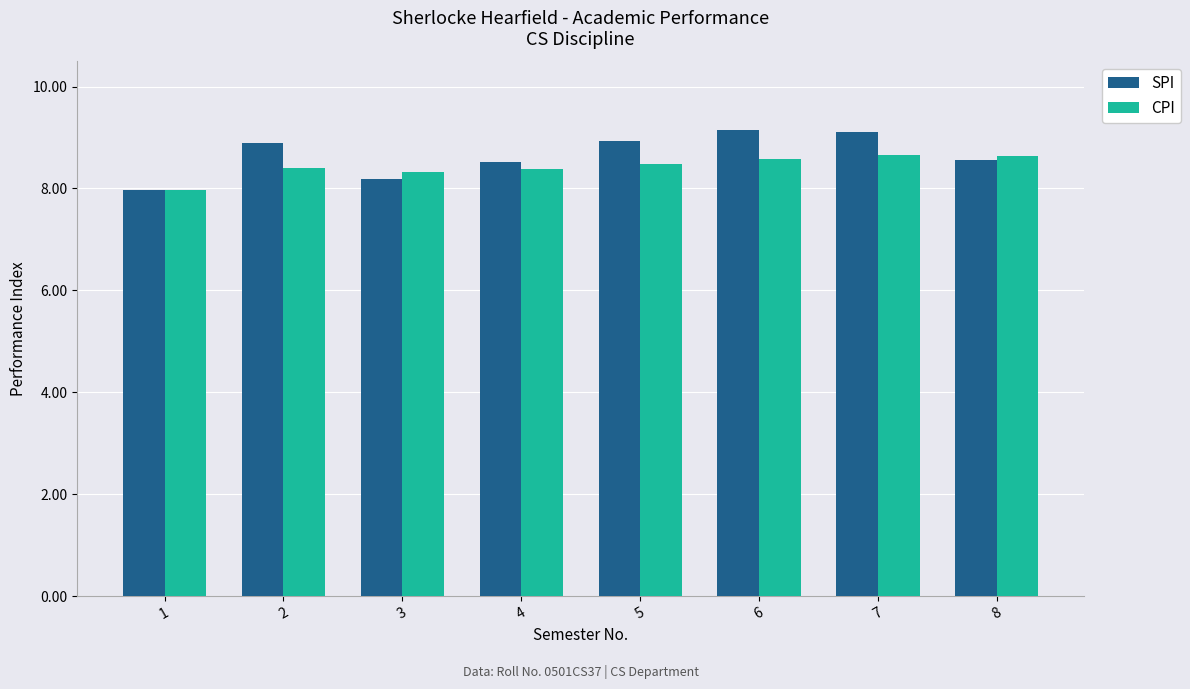

At 5, list the series in order from largest to smallest.

SPI, CPI